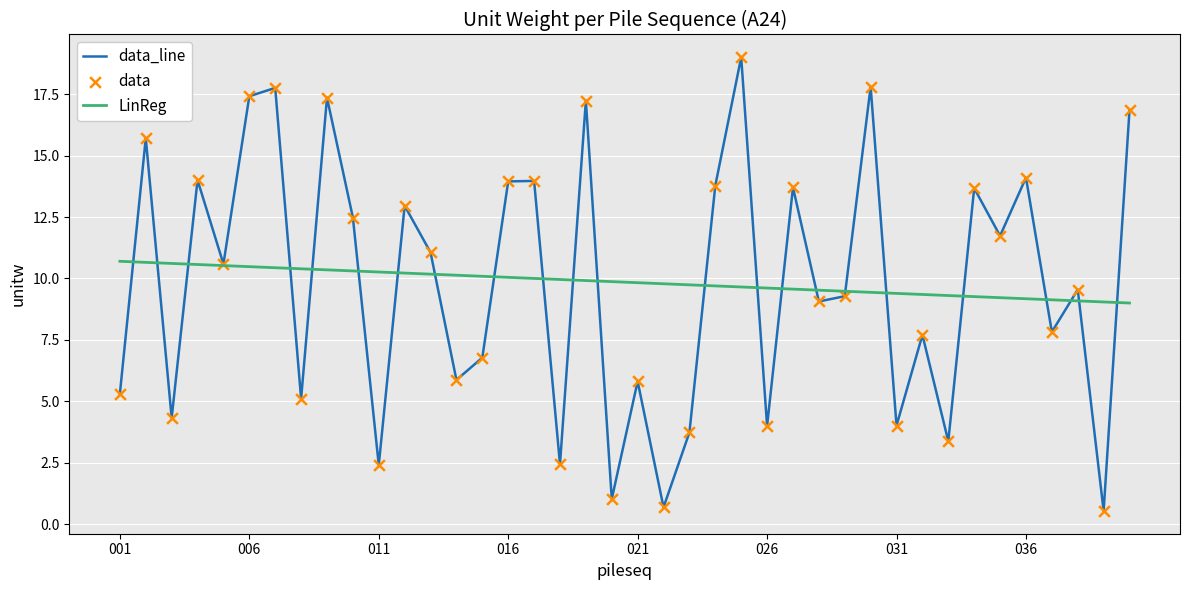

Which series has the largest range (max minus min)?

data_line